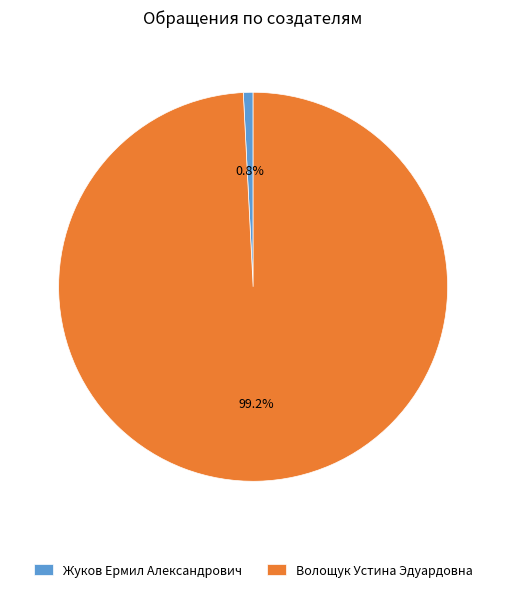

Is there any slice that represents more than half of the pie?

Yes